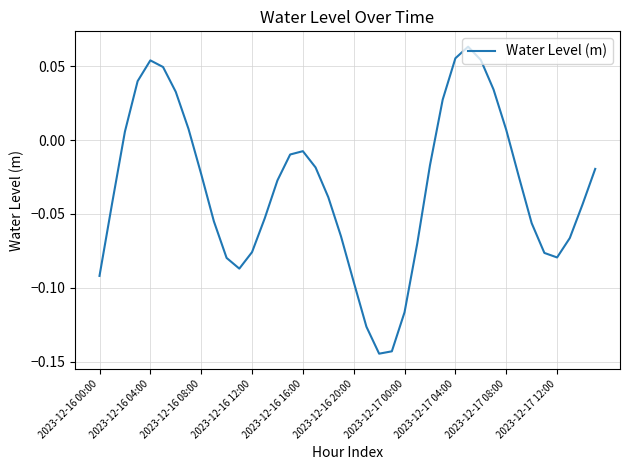

List the labels in order of value, largest first.

29, 28, 30, 2023-12-16 16:00, 2023-12-16 20:00, 2023-12-16 12:00, 31, 2023-12-17 00:00, 27, 2023-12-17 04:00, 32, 2023-12-16 08:00, 16, 15, 26, 17, 39, 2023-12-17 08:00, 33, 14, 18, 2023-12-16 04:00, 38, 13, 2023-12-17 12:00, 34, 19, 37, 25, 12, 35, 36, 10, 11, 2023-12-16 00:00, 20, 24, 21, 23, 22